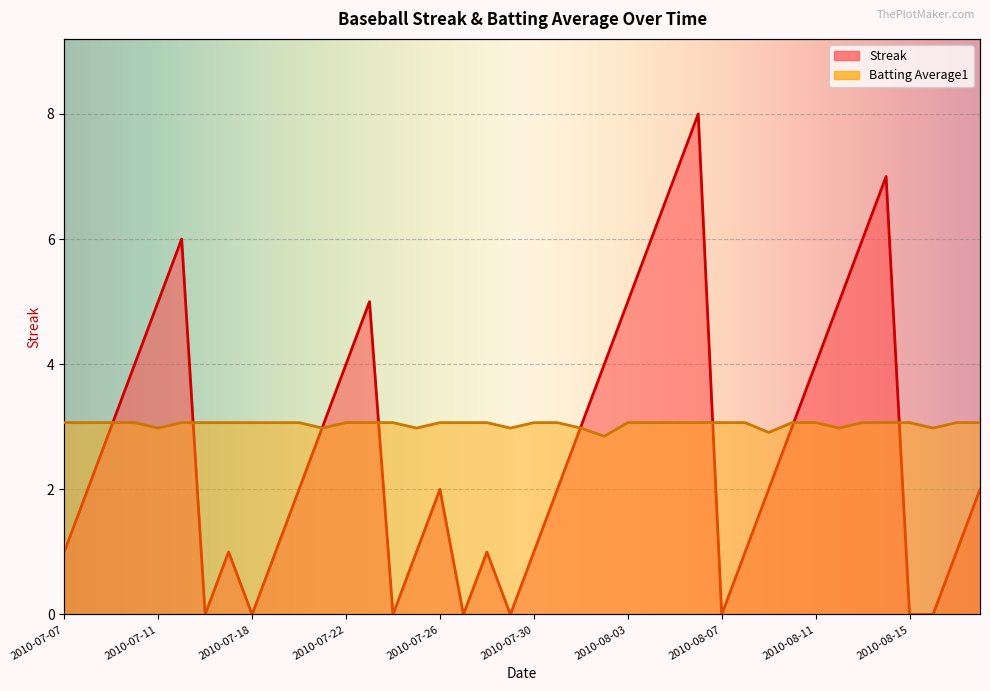

What position from the right is 2010-08-02?

17